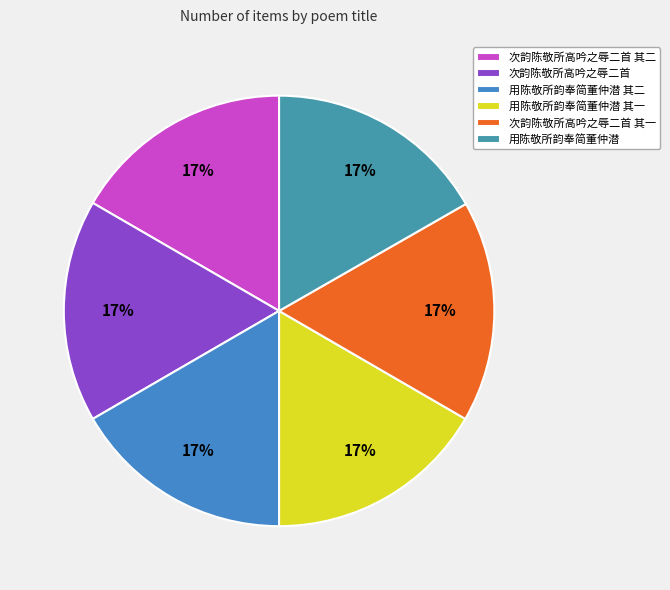

How many segments does this pie chart have?

6